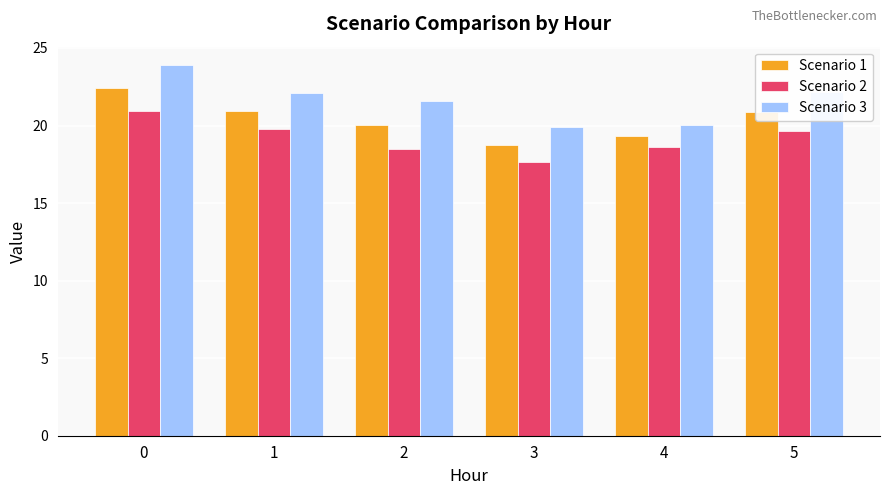

Rank the series by their maximum value, from lowest to highest.

Scenario 2, Scenario 1, Scenario 3